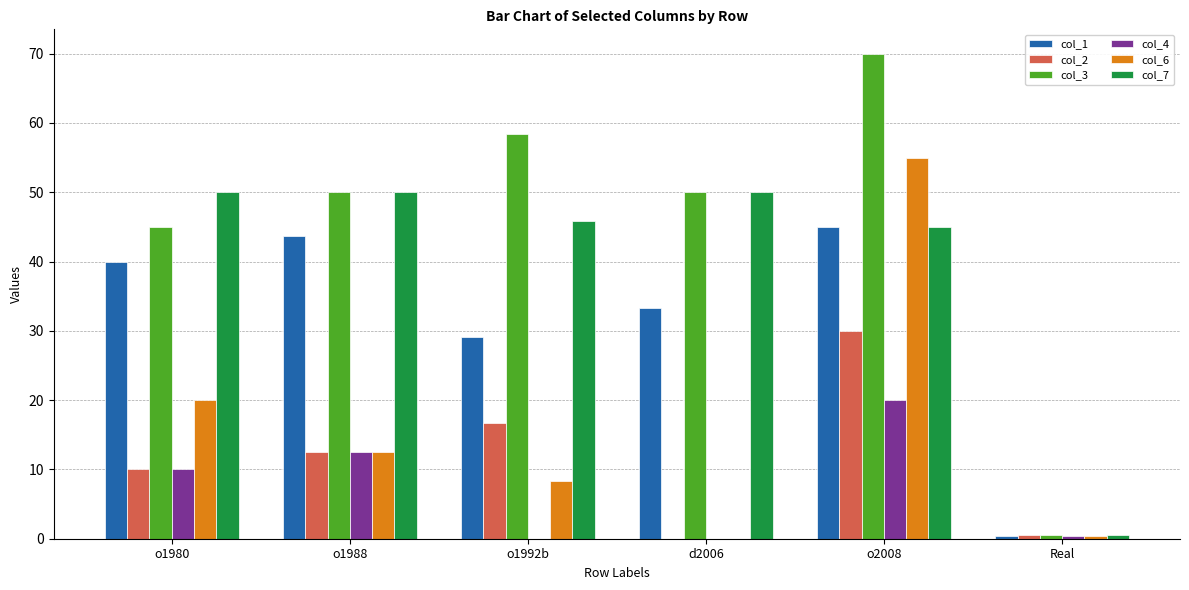

Which series has the largest total across all categories?

col_3